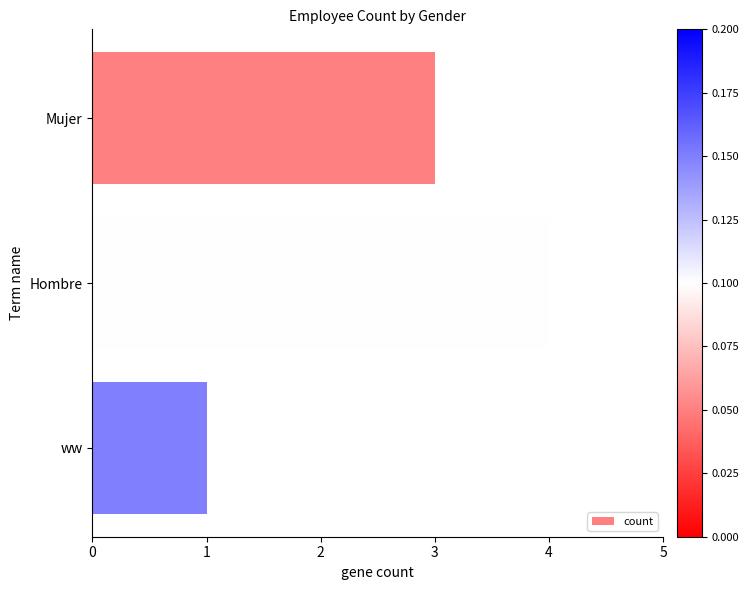

What is the value of the 2nd bar from the top?

4